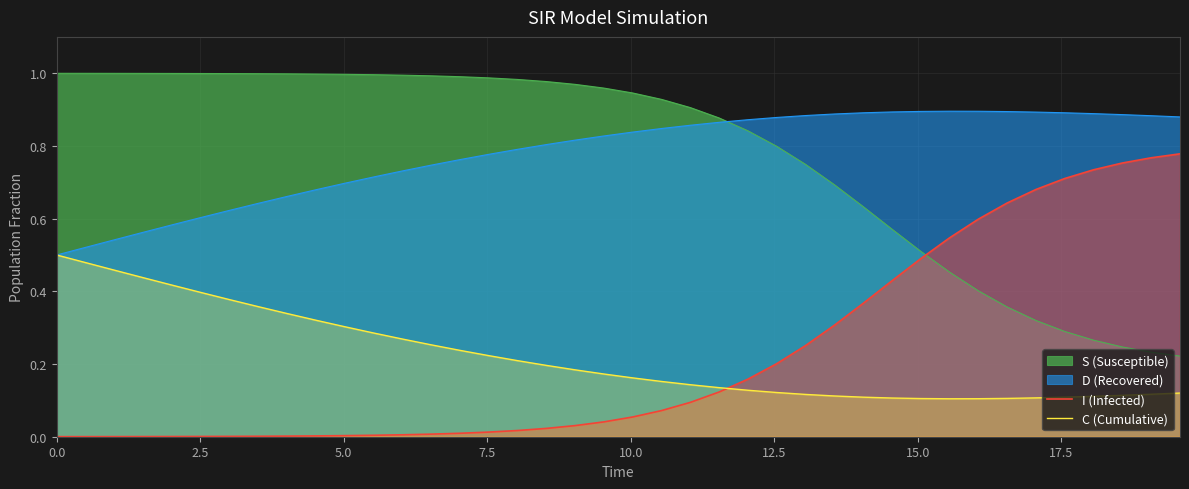

Rank the series by their maximum value, from highest to lowest.

S (Susceptible), D (Recovered), I (Infected), C (Cumulative)